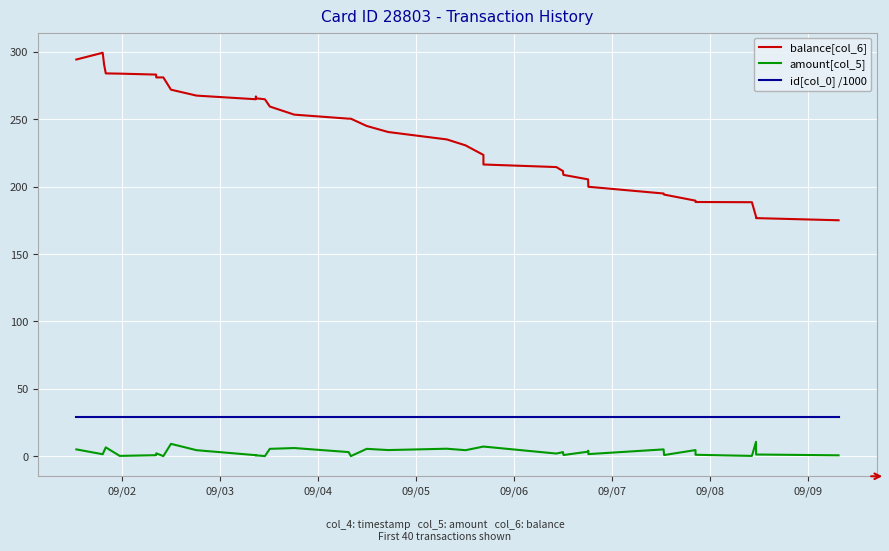

How many lines are shown in the chart?

3